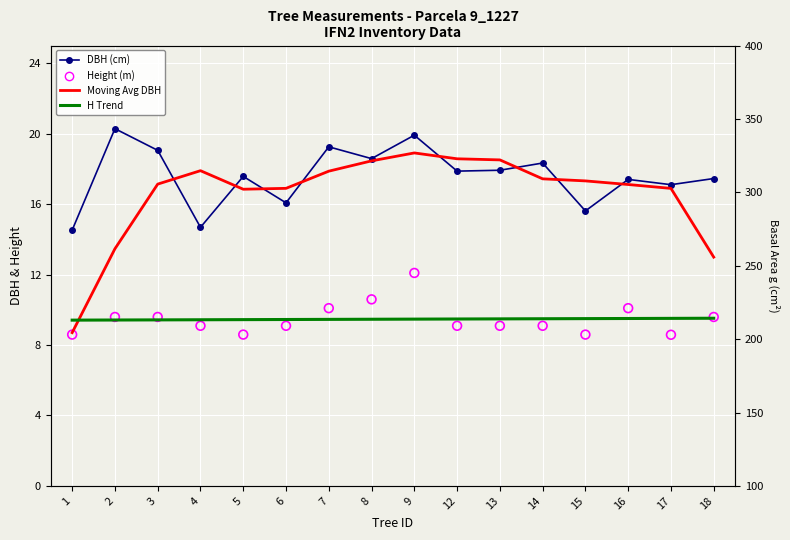

Which series has the widest spread of Y values?

Moving Avg DBH